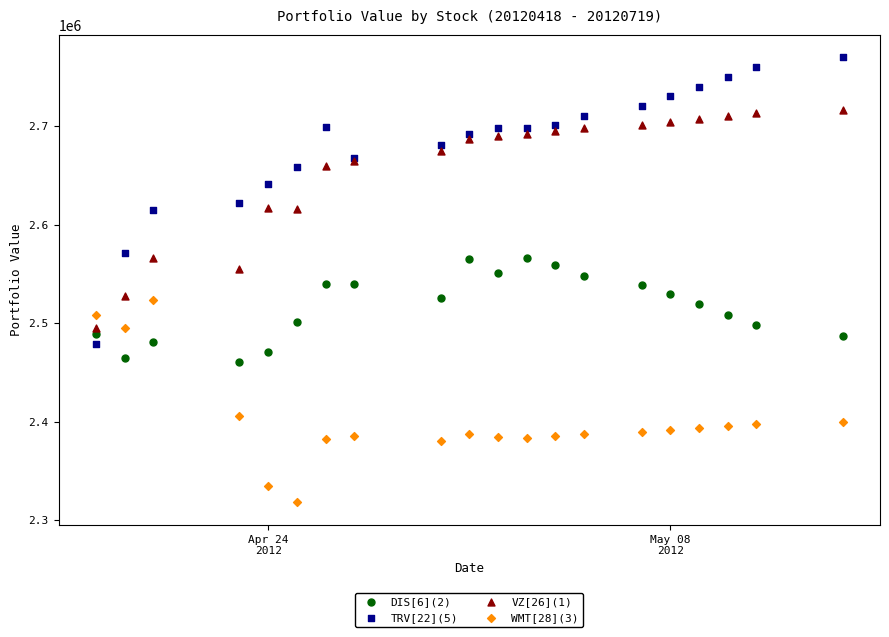

What are all the series names shown in the legend?

DIS[6](2), TRV[22](5), VZ[26](1), WMT[28](3)